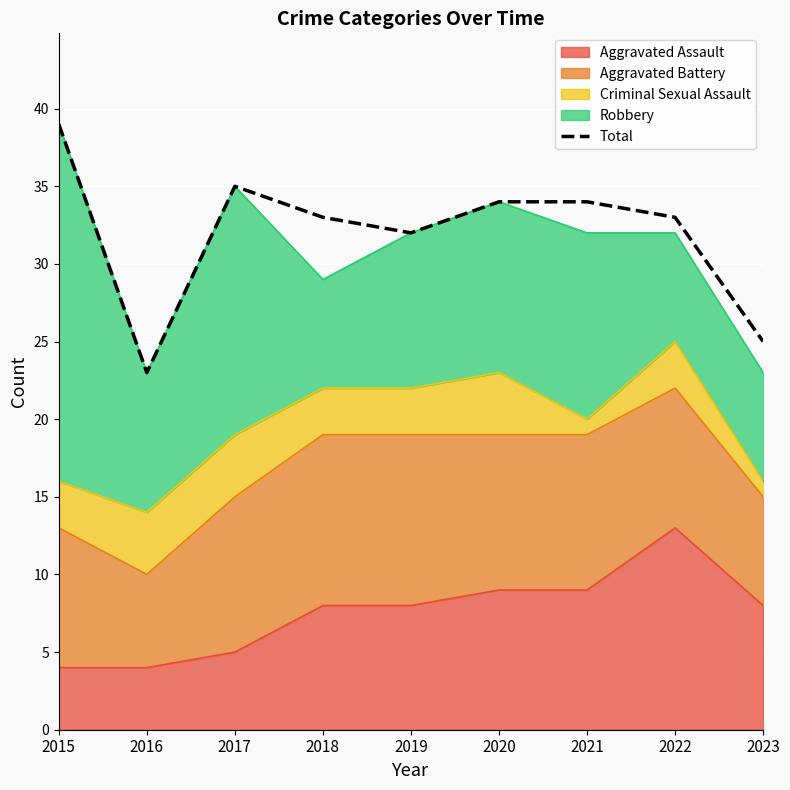

What is the smallest value displayed?

23